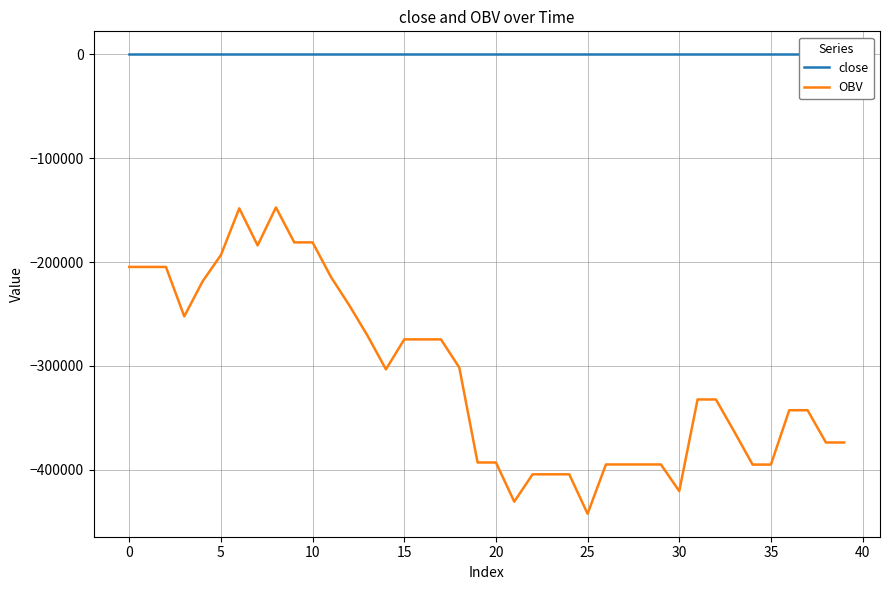

What is the maximum value shown in the chart?

1.8